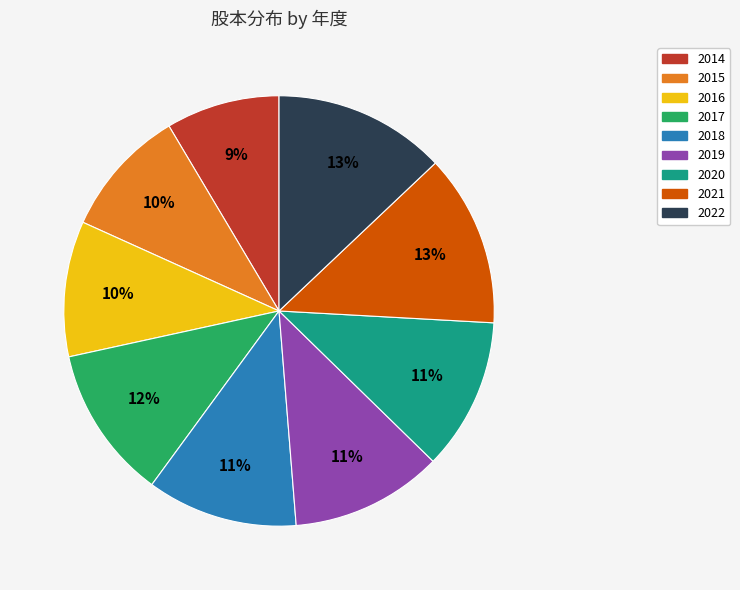

To the nearest percent, what is the combined percentage of 2015 and 2018?

21%